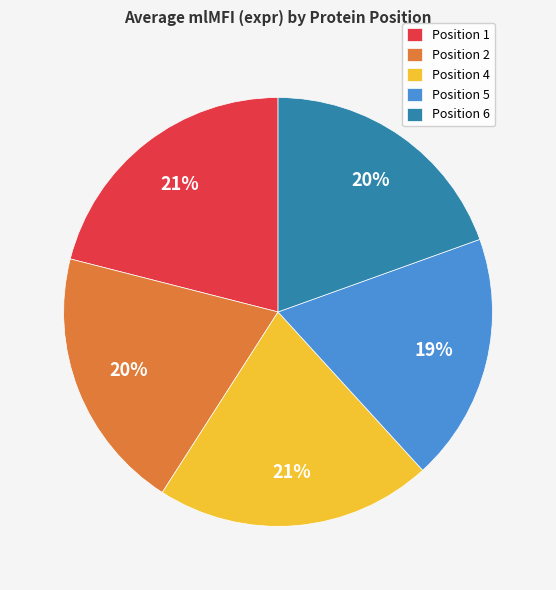

To the nearest percent, what is the difference between the Position 4 and Position 2 slice percentages?

1%